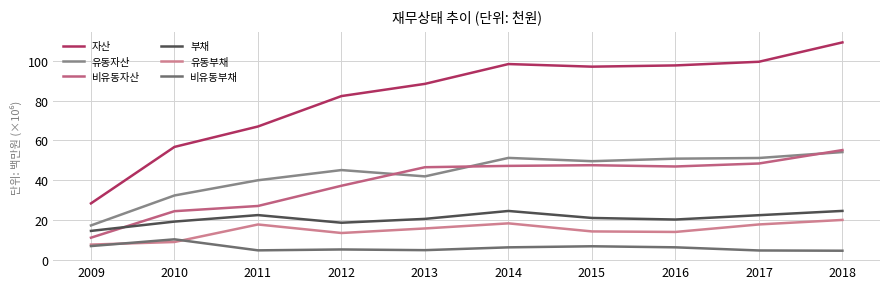

The value of 유동부채 at 2014 is 24.7. True or false?

False